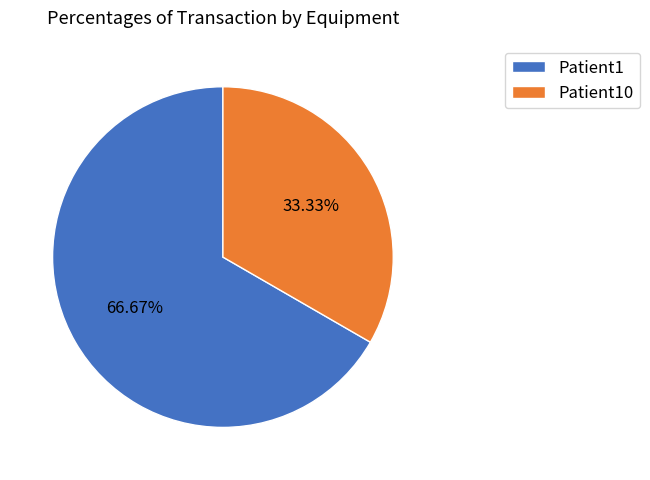

Rank the categories by value from highest to lowest.

Patient1, Patient10